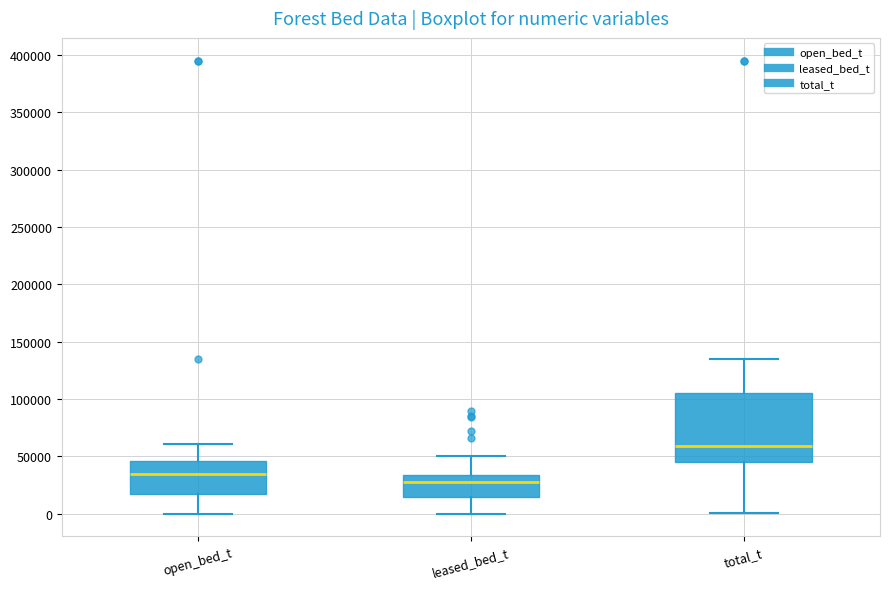

Reading left to right, transcribe this box plot: for each box, give where its median line is, the range the box spans, and where its two whiskers end, as read against the y-axis. The values are not printed on the chart, so give them approximately, as read against the axis.

open_bed_t: median 35000, box 15000 to 45000, whiskers 0 to 60000
leased_bed_t: median 30000, box 15000 to 35000, whiskers 0 to 50000
total_t: median 60000, box 45000 to 105000, whiskers 0 to 135000